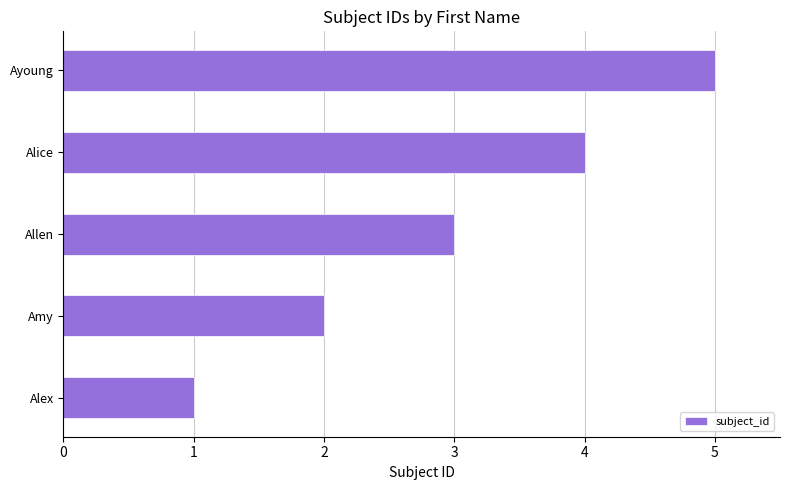

True or false: the data shows 1 at Alice.

False